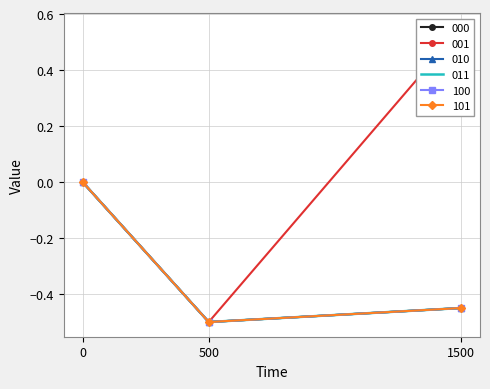

The value of 011 at 1500 is -0.5. True or false?

True